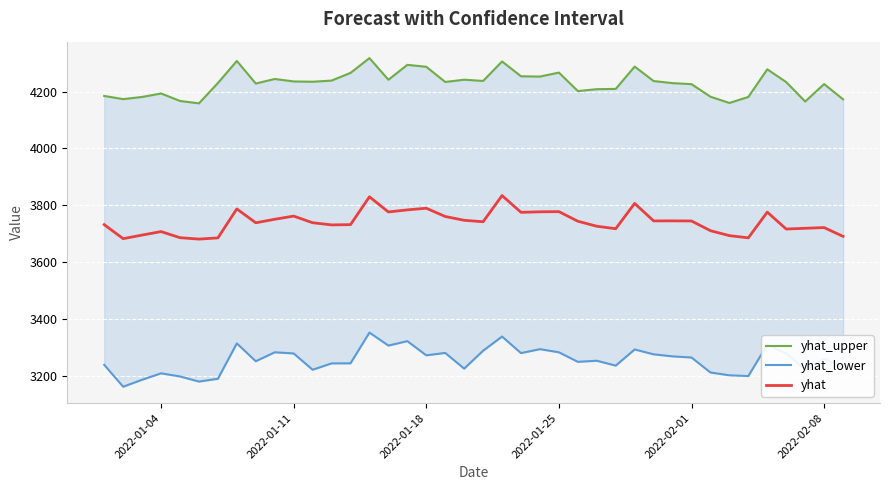

How many categories are shown in the chart?

40